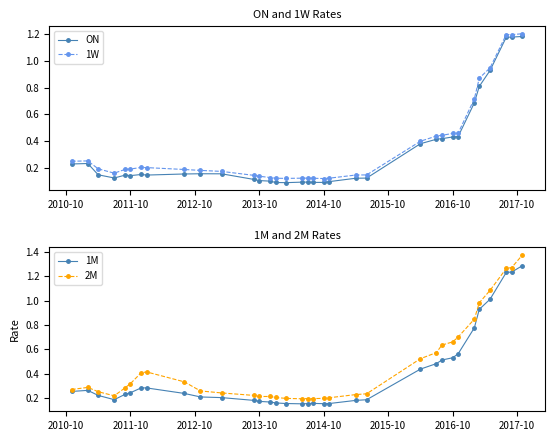

True or false: 1W has more than 0 interior local peaks.

True